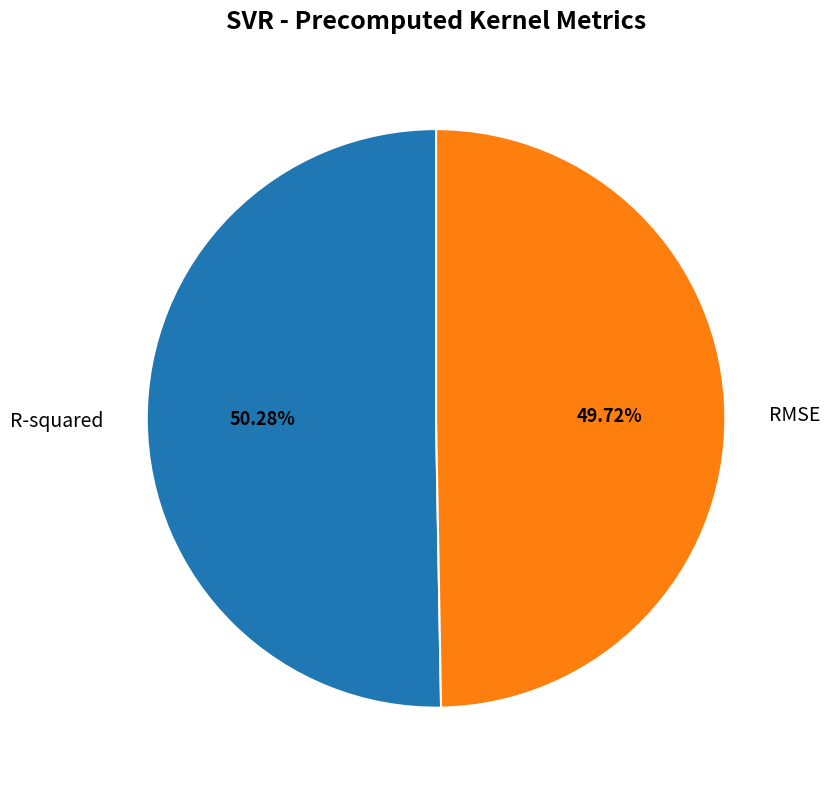

To the nearest percent, what is the difference between the largest and smallest slice percentages?

1%